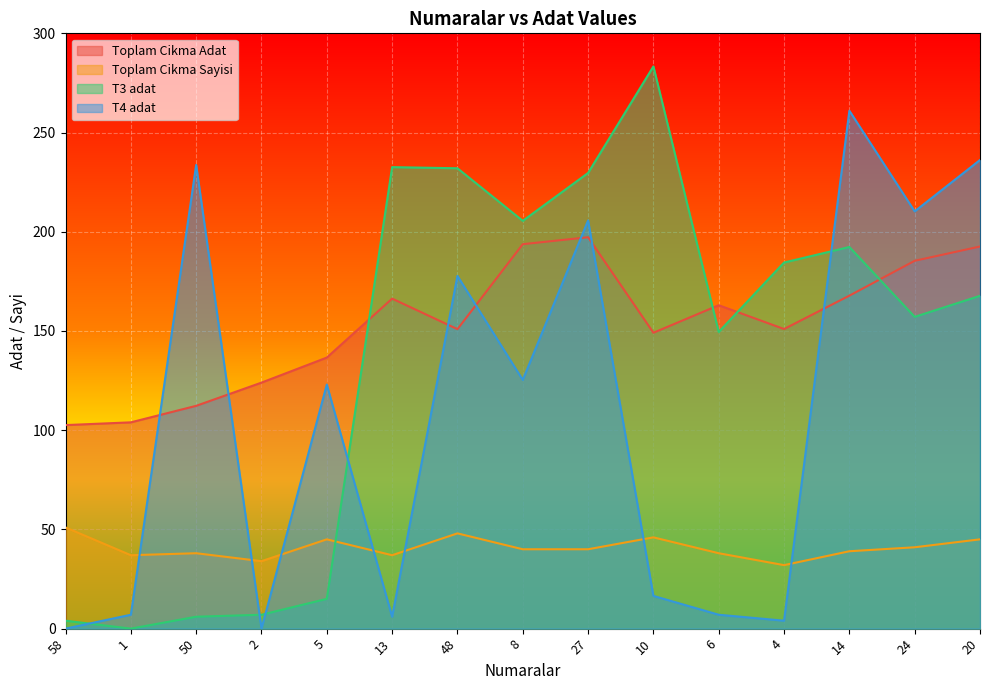

Count the number of categories in the chart.

15